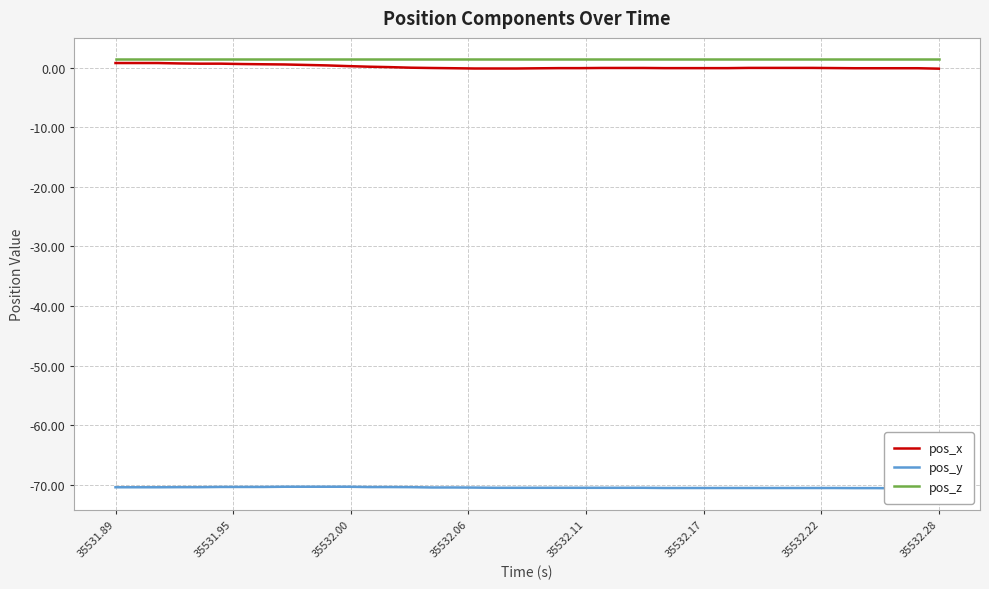

True or false: pos_y and pos_z cross at least once.

False